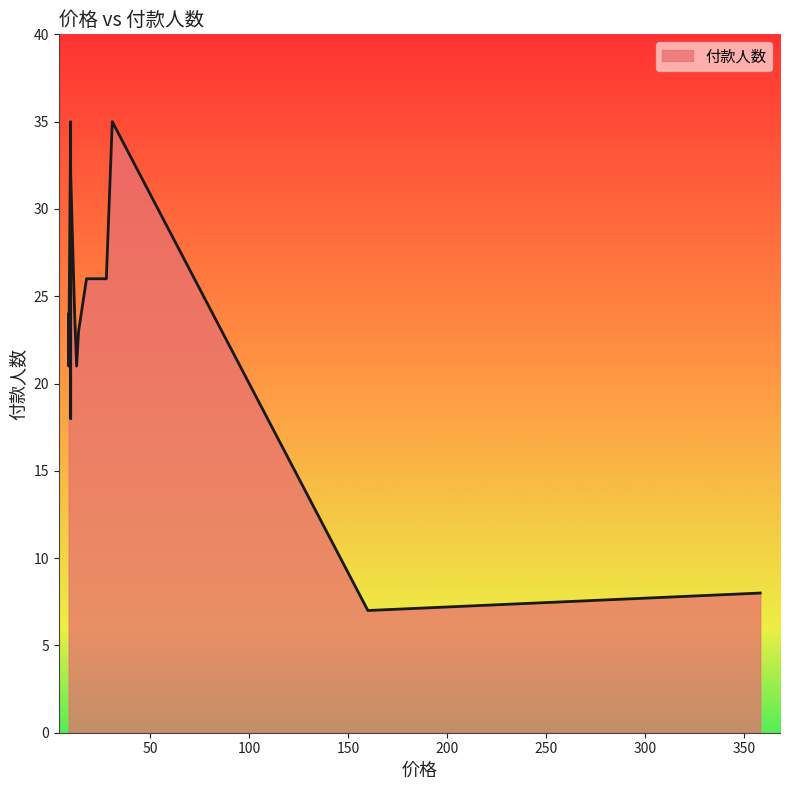

List the labels in order of value, largest first.

10, 31, 10, 18, 28, 12, 9, 14, 9, 13, 9, 10, 358, 160